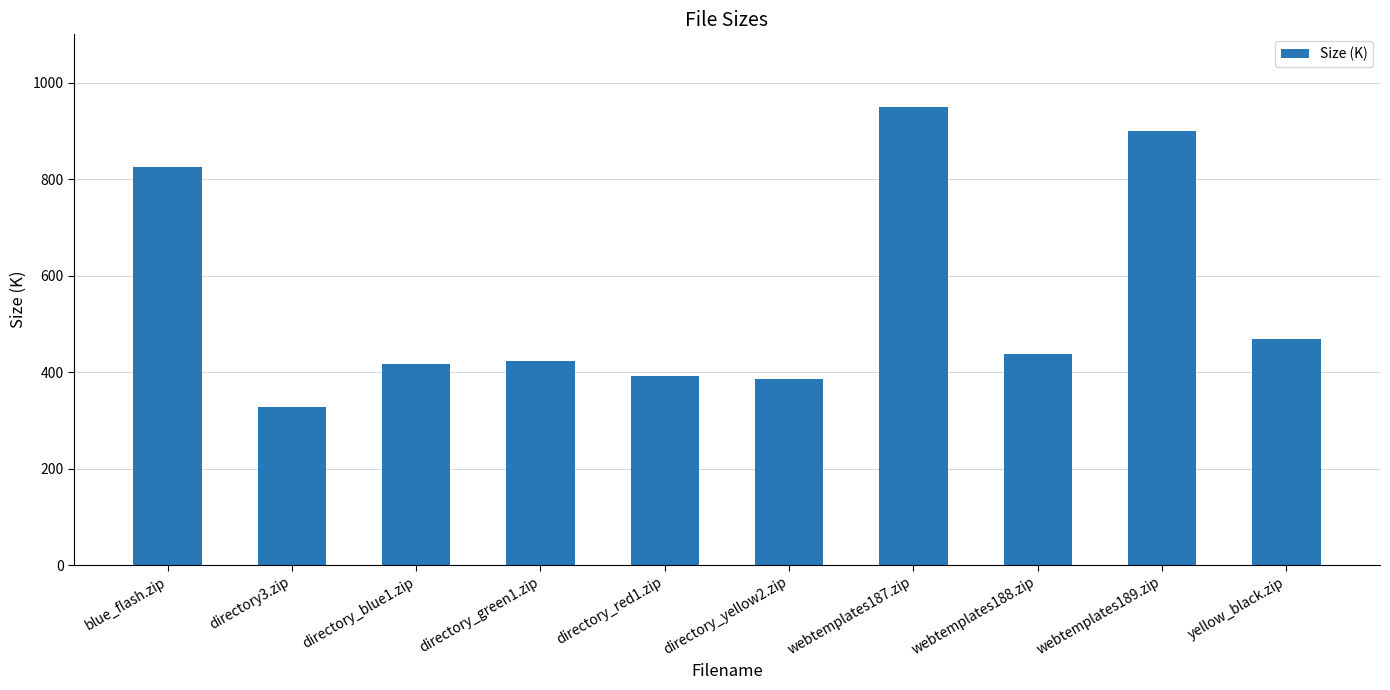

How many bars are there in total?

10